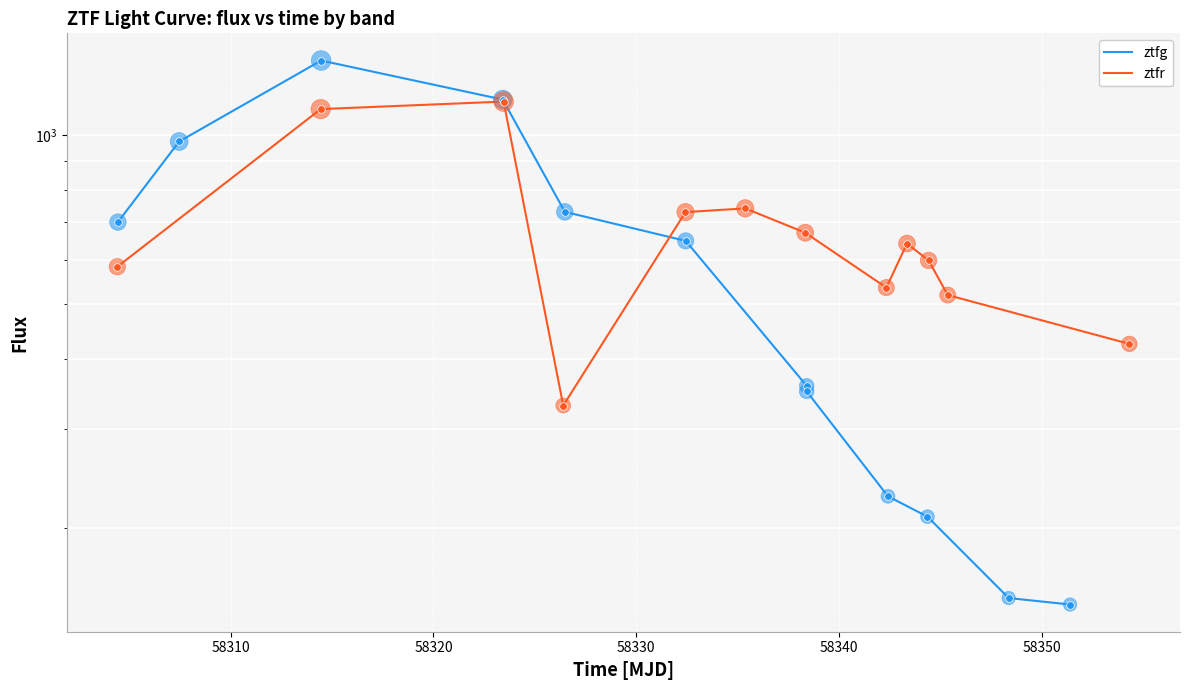

Which series reaches the maximum Y coordinate?

ztfg